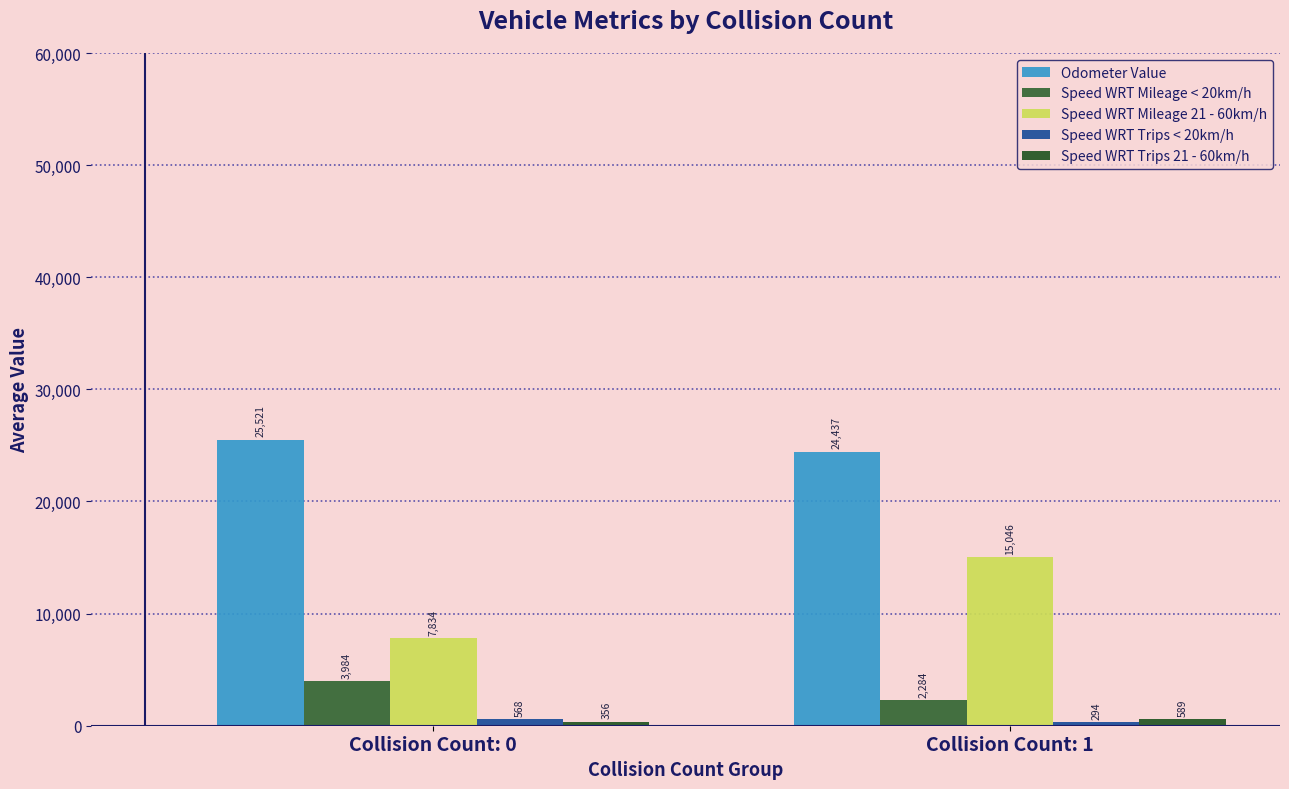

The Speed WRT Trips < 20km/h series shows 294.5 at Collision Count: 1. True or false?

True